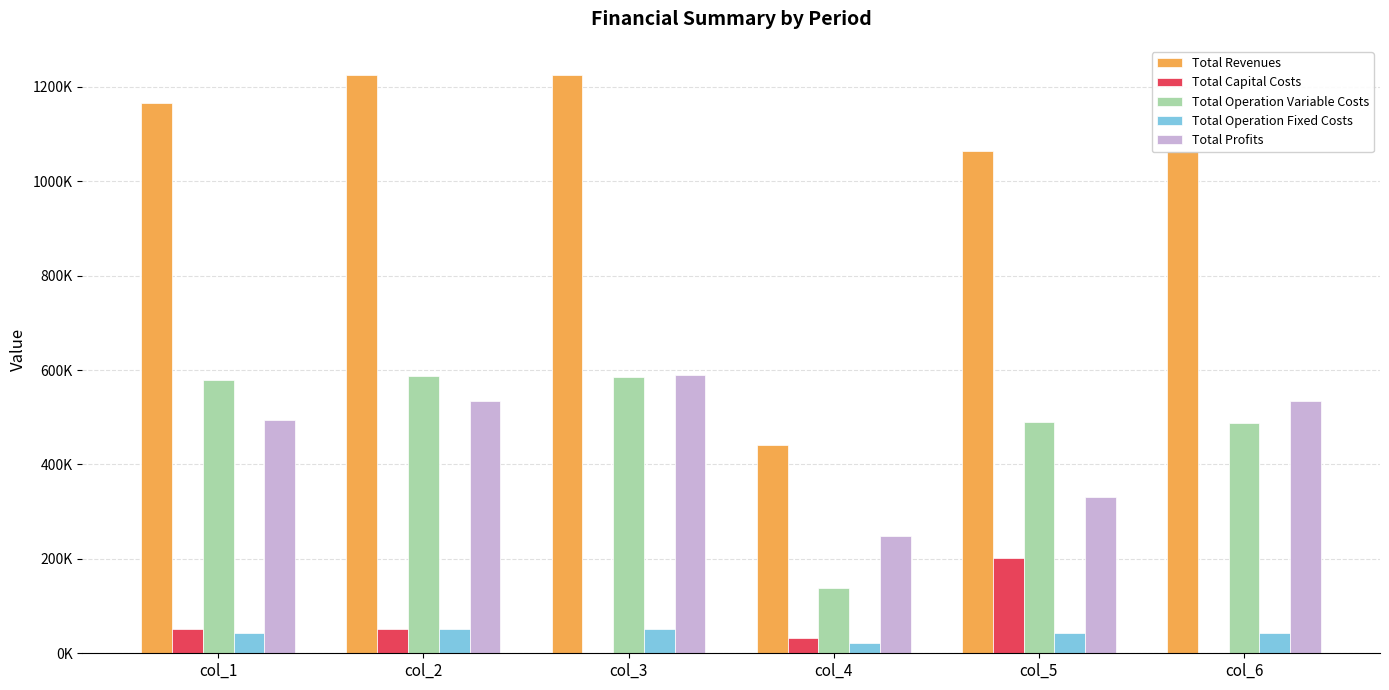

What is the minimum value for Total Operation Variable Costs?

139041.9